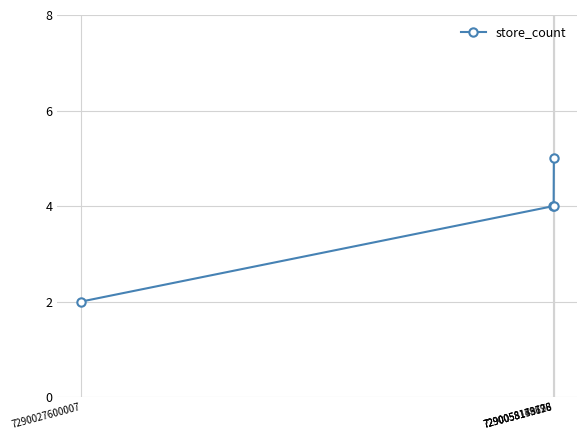

What is the value of the 3rd point from the left?

4